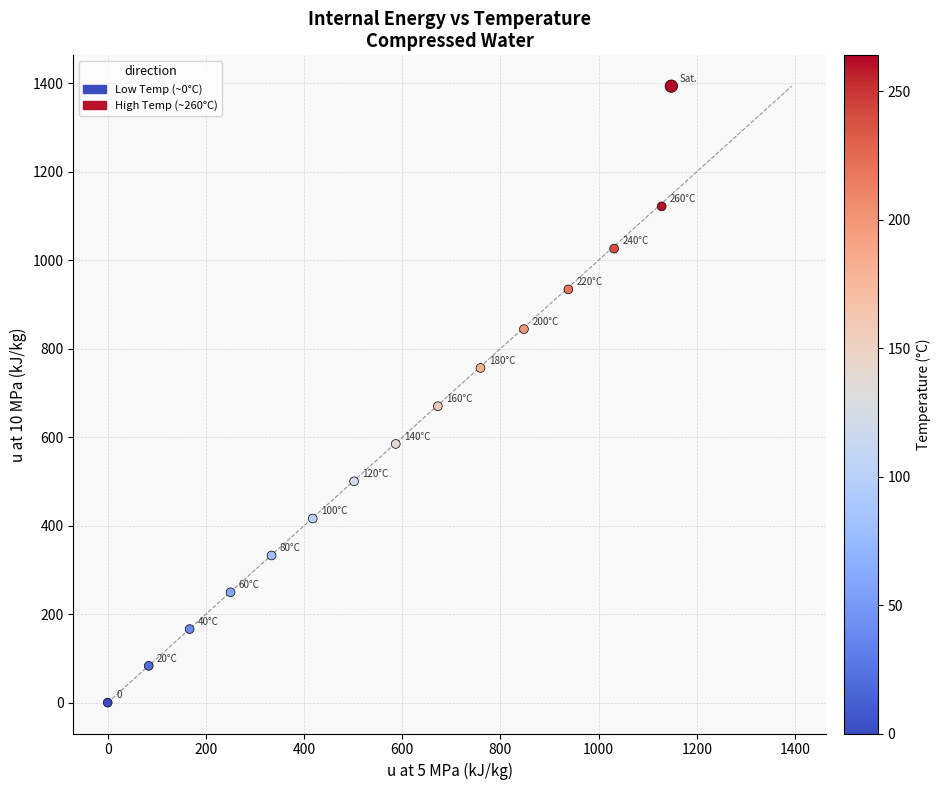

What Y value in the scatter plot is closest to 696?

670.1